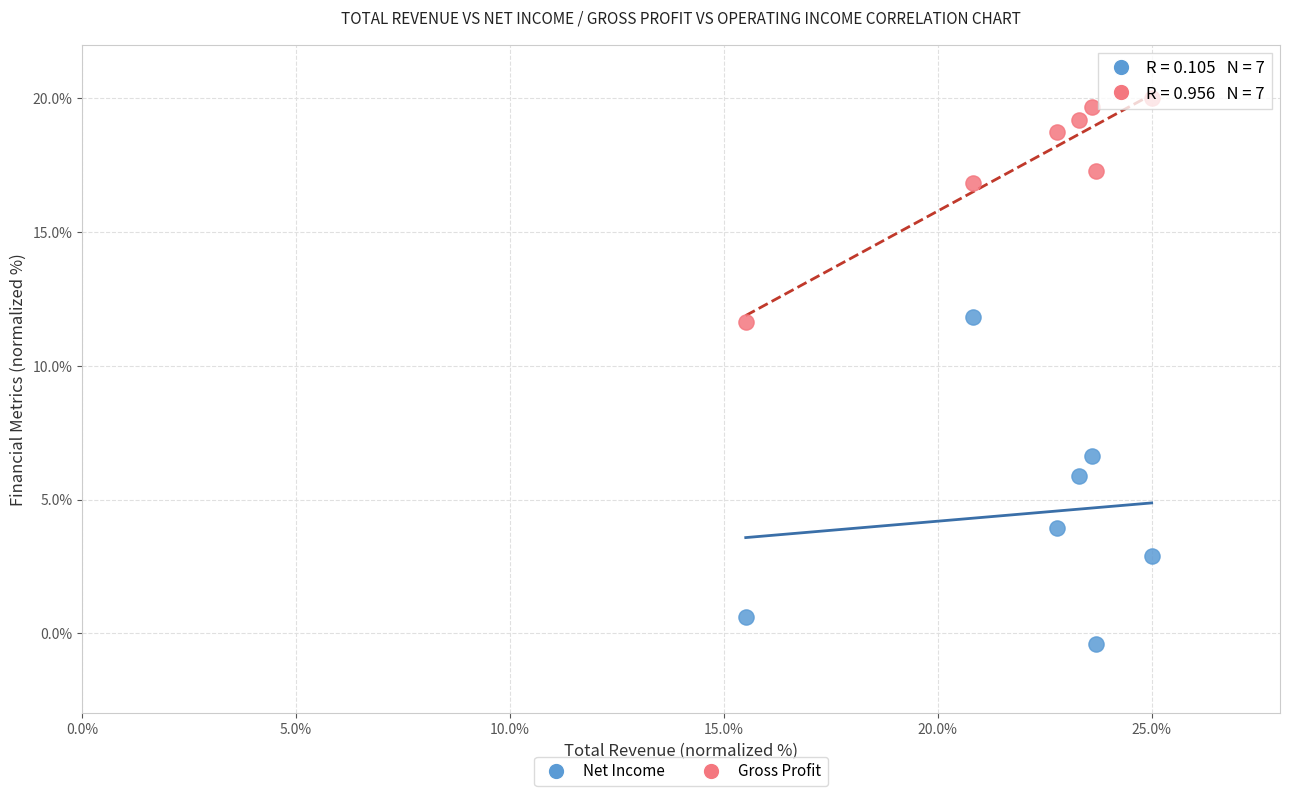

Which series contains the highest Y value?

Gross Profit